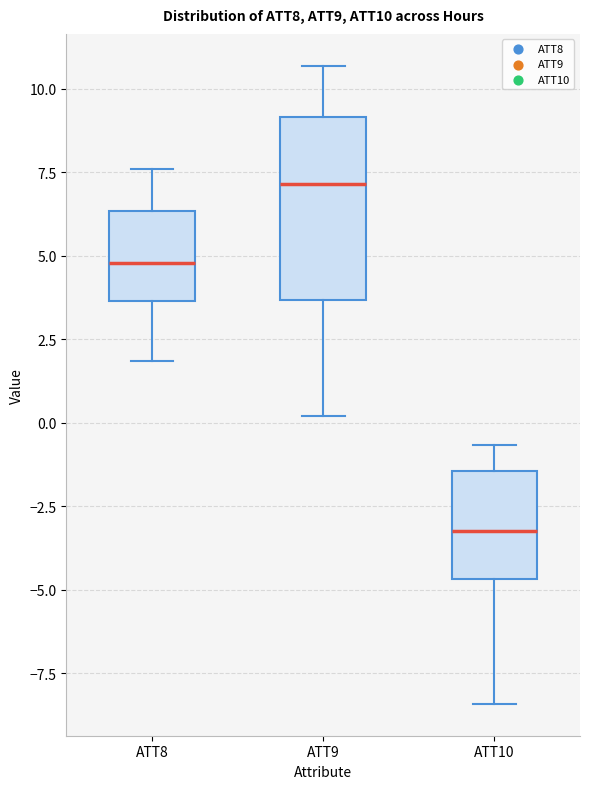

Where does the upper whisker of the box for ATT8 end on the y-axis? The values are not printed on the chart, so give them approximately, as read against the axis.

7.5